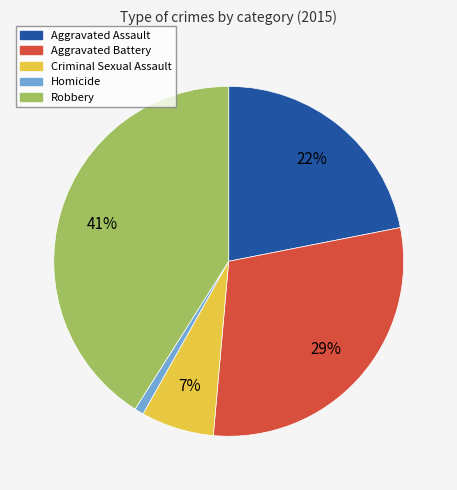

To the nearest percent, what portion does Robbery represent?

41%